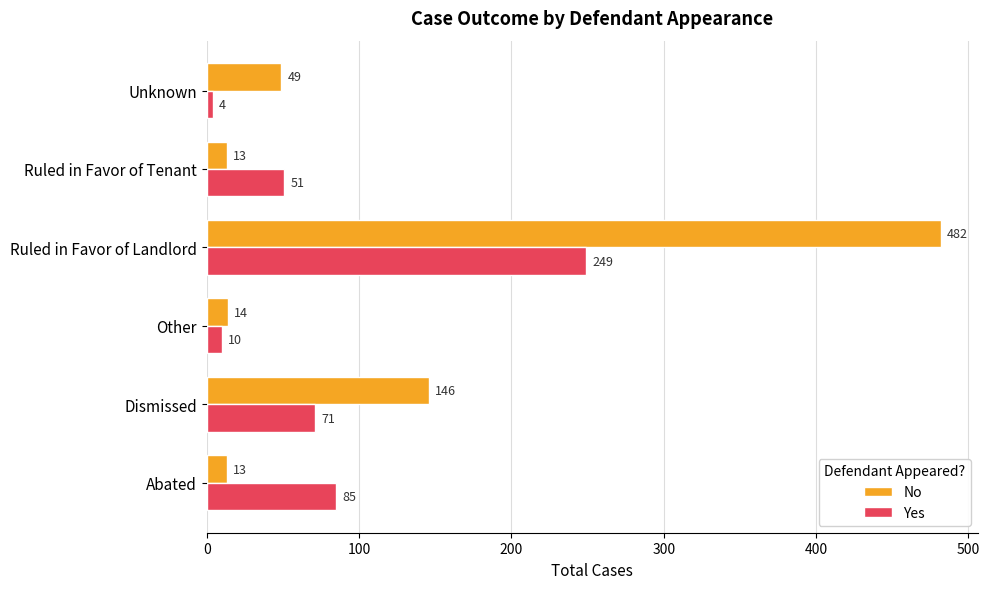

What is the difference between the second highest and second lowest values in the Yes series?

75